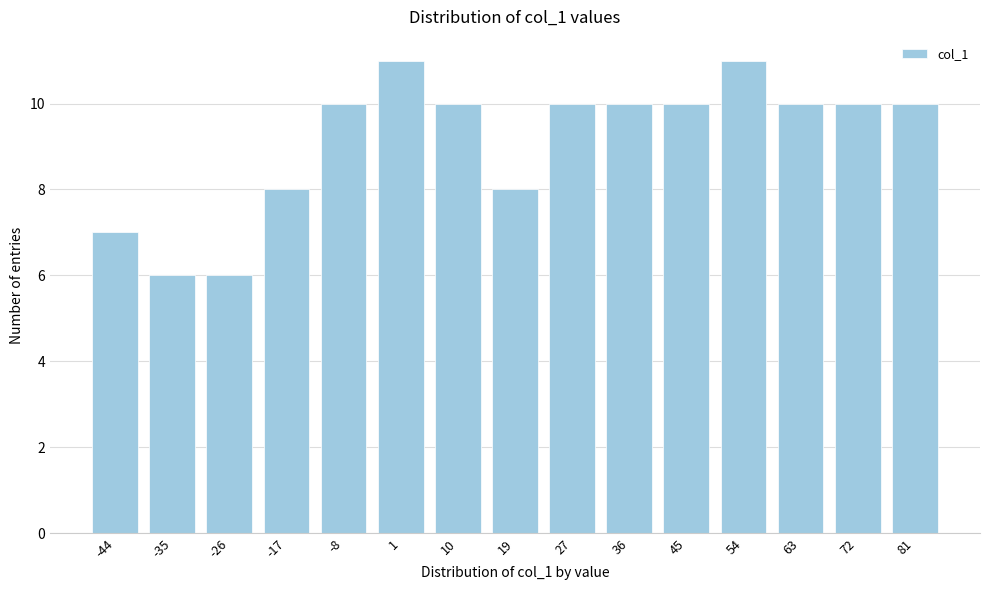

Reading right to left, transcribe all the data shown in this chart.

81=10	72=10	63=10	54=11	45=10	36=10	27=10	19=8	10=10	1=11	-8=10	-17=8	-26=6	-35=6	-44=7